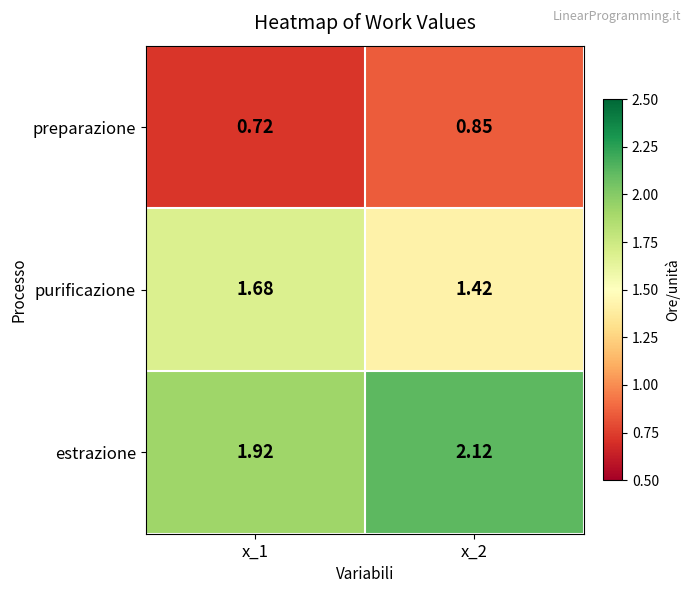

Which series has the largest range (max minus min)?

purificazione